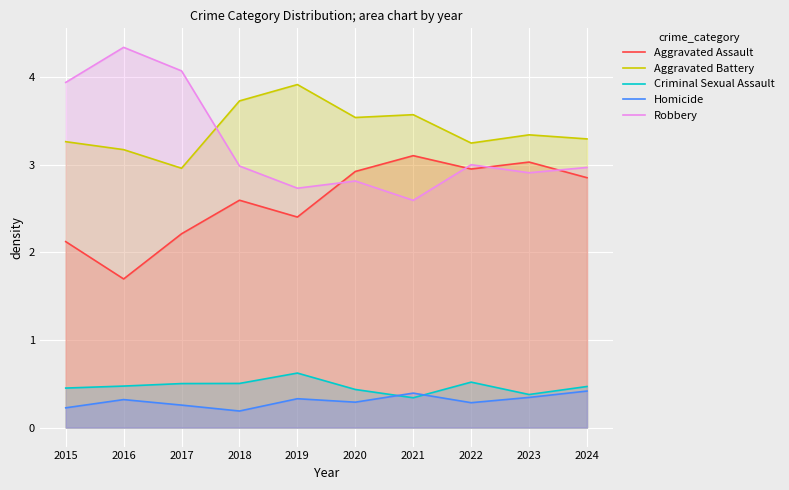

What are all the series names shown in the legend?

Aggravated Assault, Aggravated Battery, Criminal Sexual Assault, Homicide, Robbery